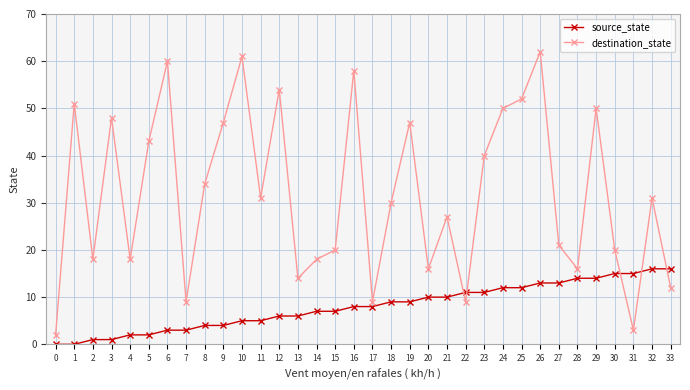

What are all the series names shown in the legend?

source_state, destination_state